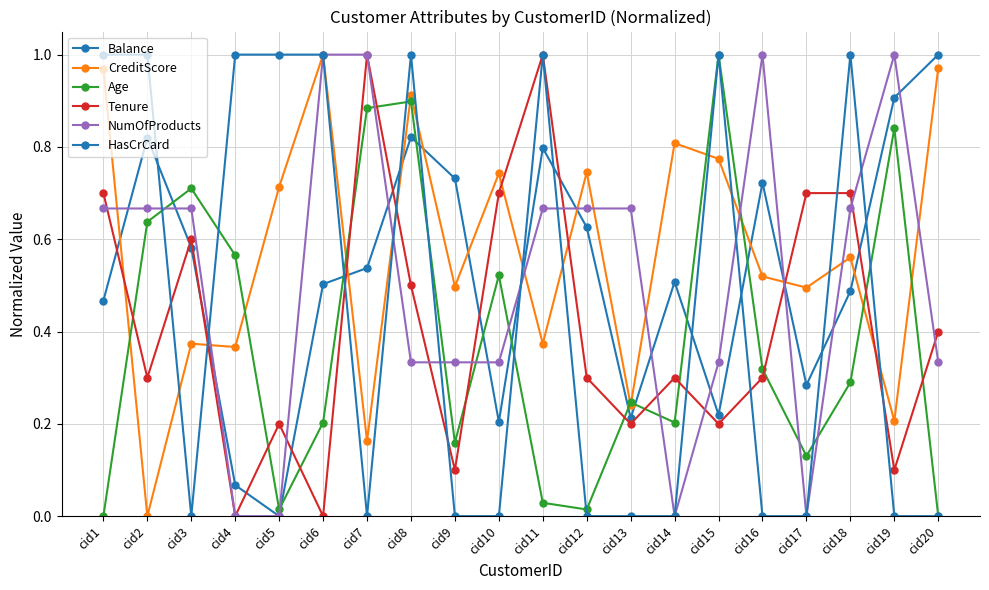

True or false: HasCrCard has more than 2 points higher than both neighbors.

True